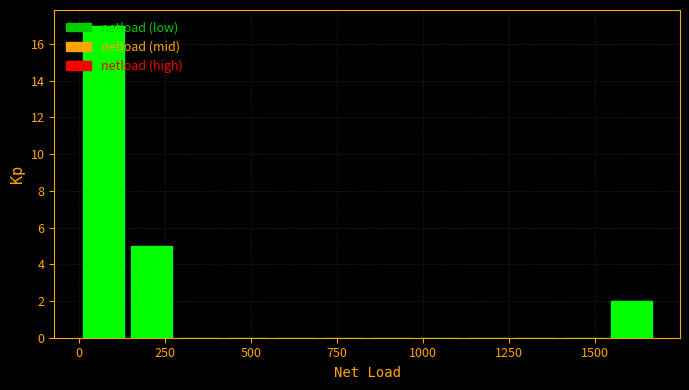

Around what value on the x-axis is the tallest bar? Give the approximate position of its centre, as read against the axis.

50